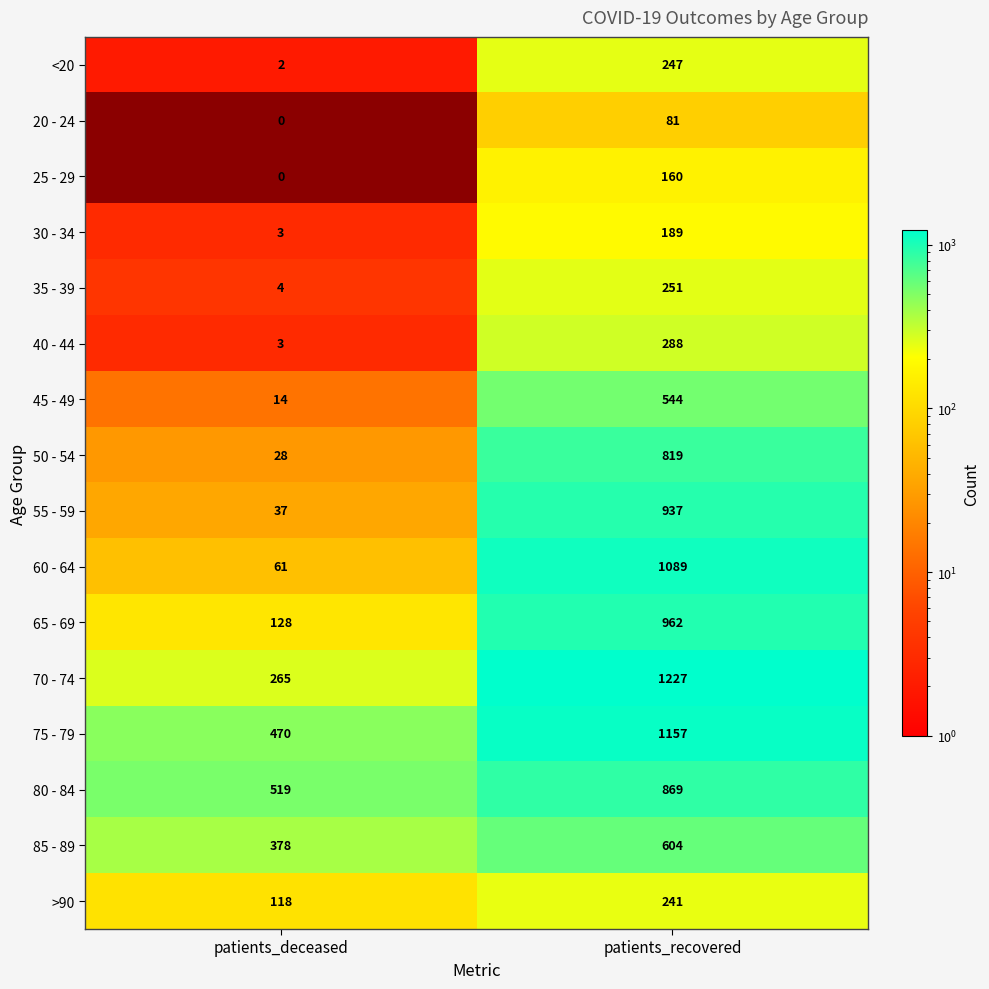

What is the sum of the <20 values at patients_recovered and patients_deceased?

249